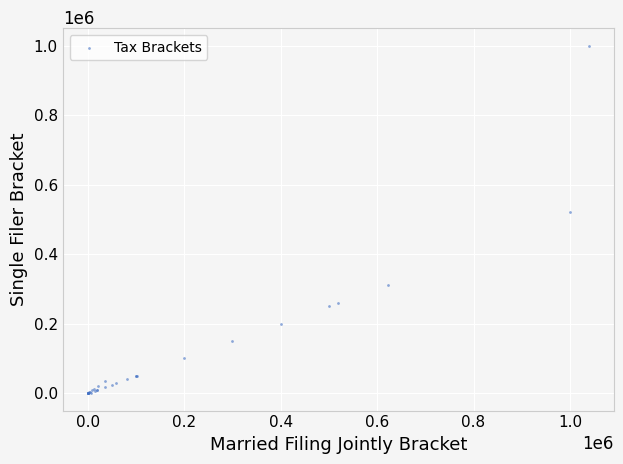

What Y value in the scatter plot is closest to 500000?

519867